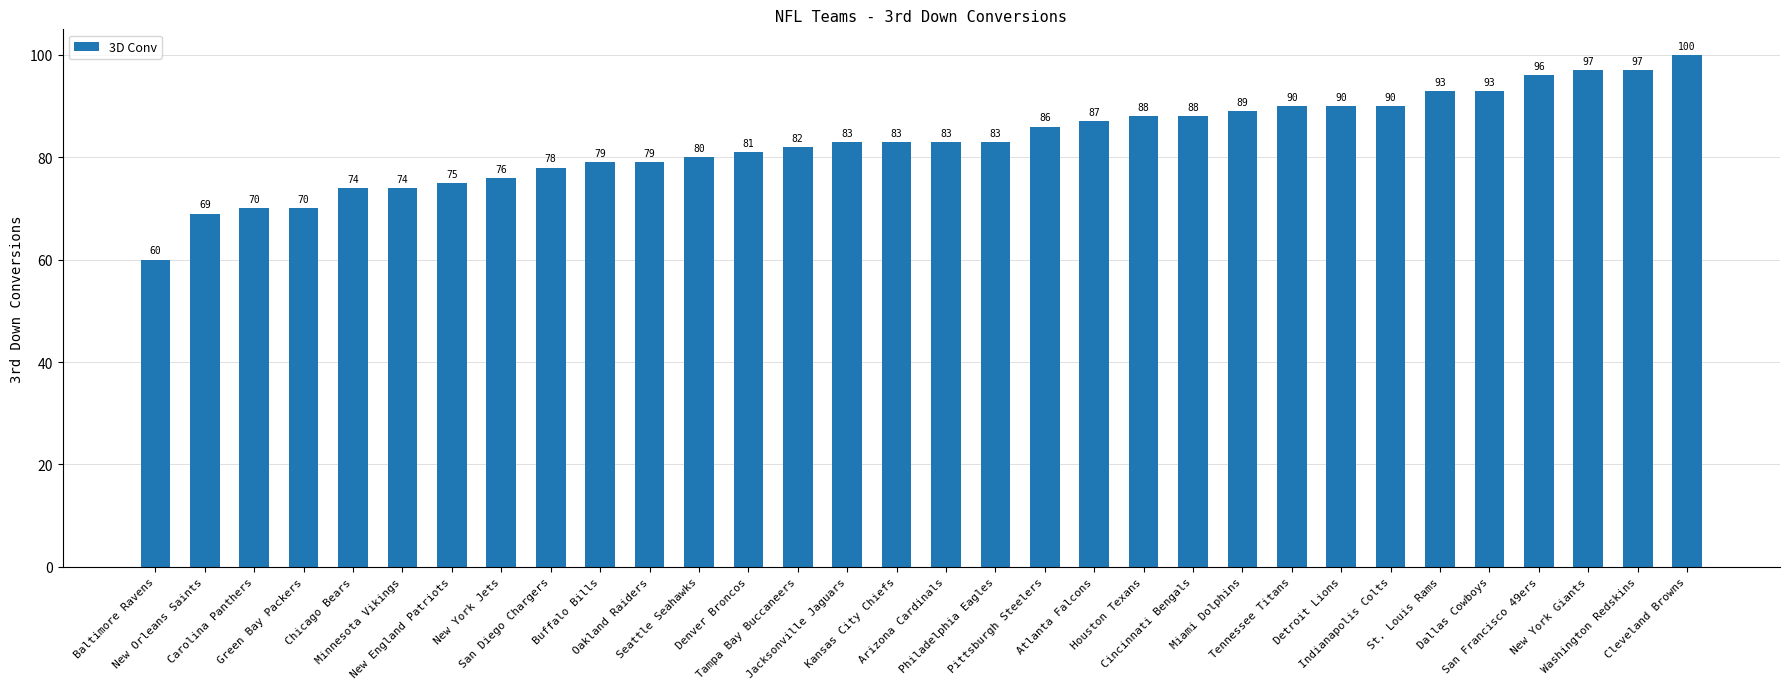

What is the label of the 14th bar from the right?

Pittsburgh Steelers